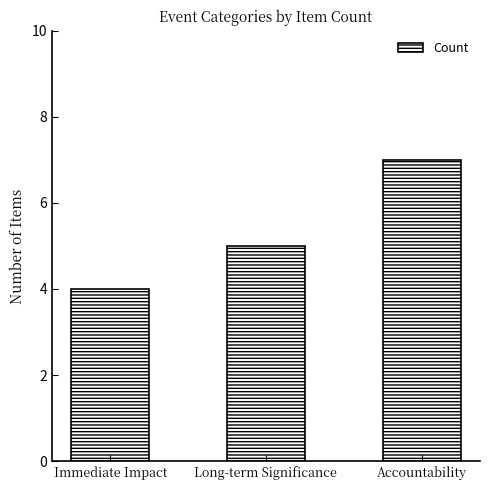

The value at Long-term Significance is 5. True or false?

True